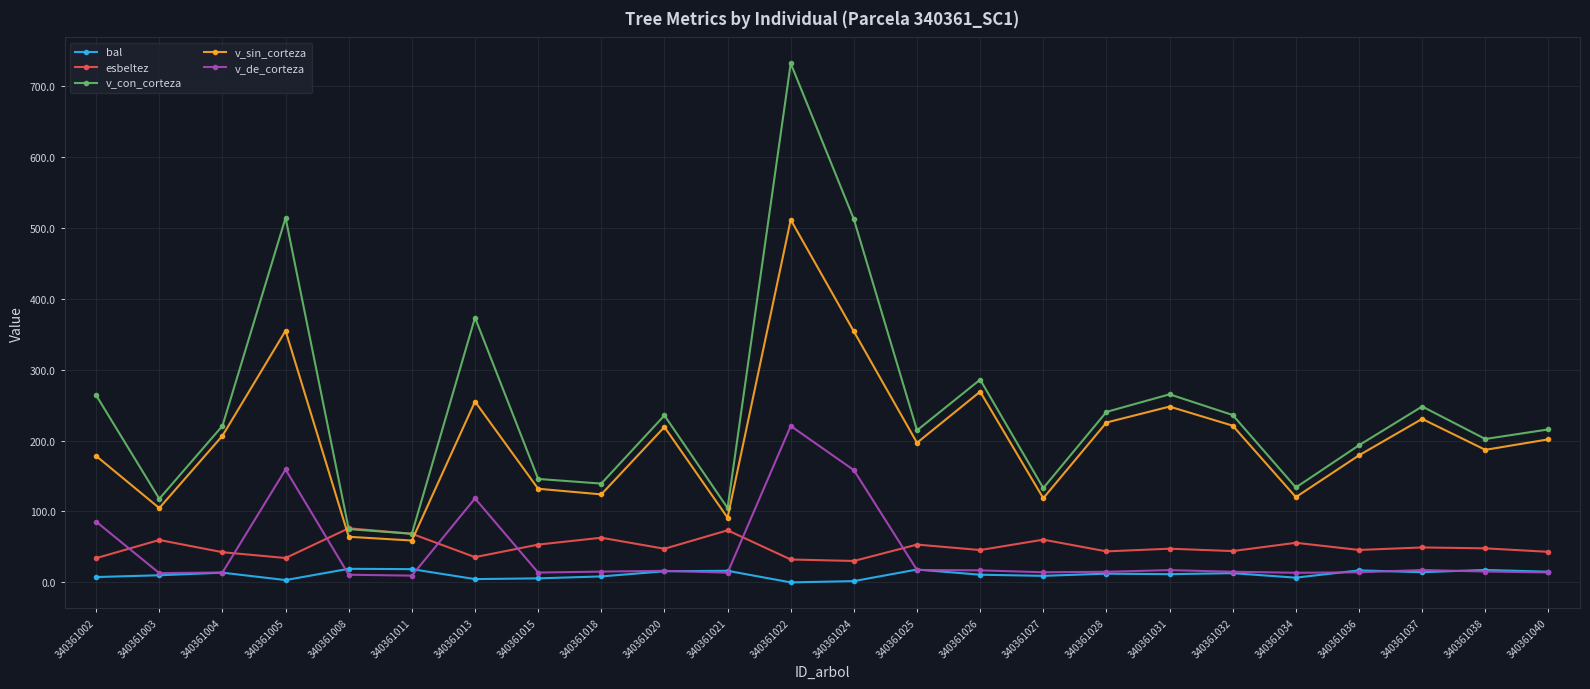

List the series in order of their peak value, highest first.

v_con_corteza, v_sin_corteza, v_de_corteza, esbeltez, bal